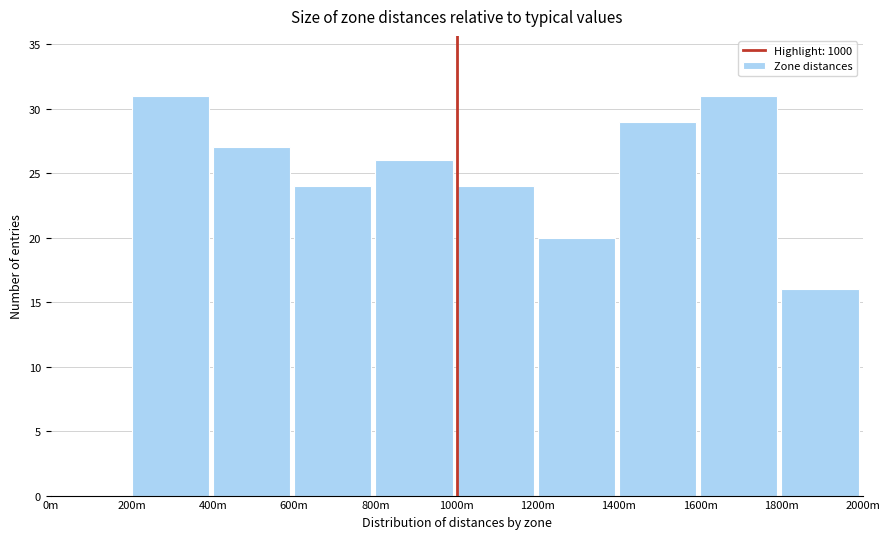

Reading left to right, extract all data points from this chart.

0m=0	200m=31	400m=27	600m=24	800m=26	1000m=24	1200m=20	1400m=29	1600m=31	1800m=16